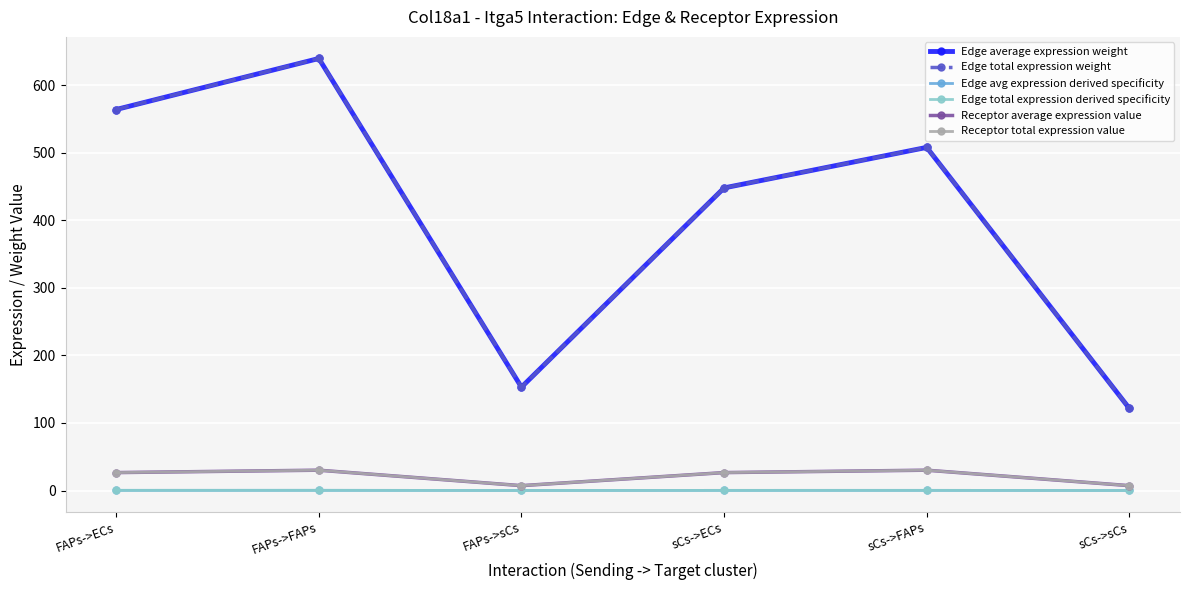

Does the chart have visible grid lines?

Yes